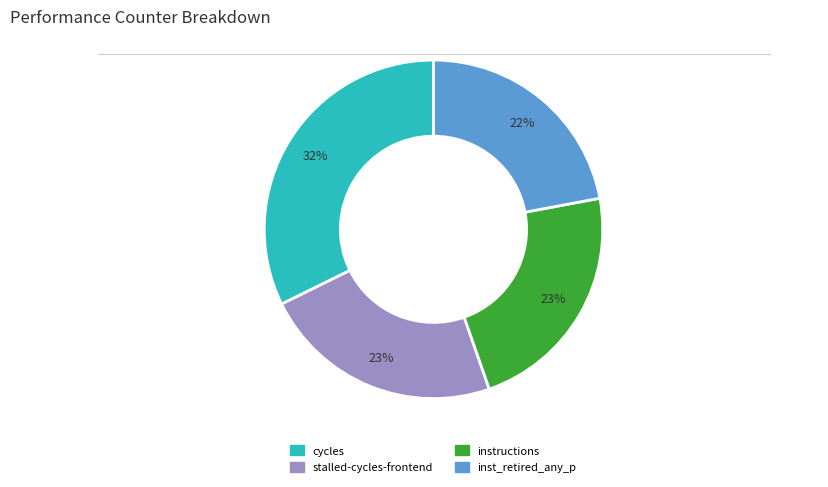

Is there any slice that represents more than half of the pie?

No